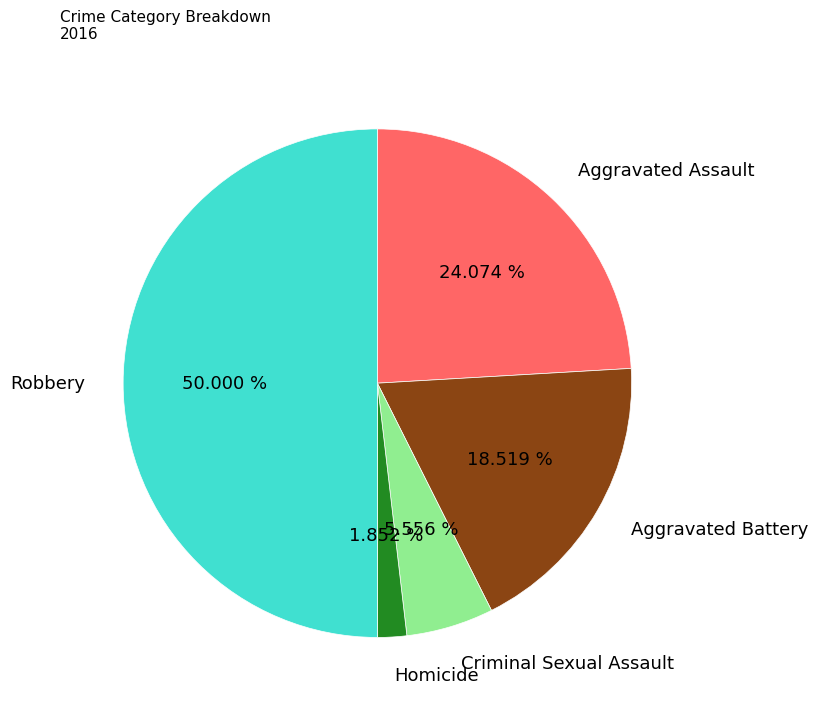

Count the number of slices in the pie.

5